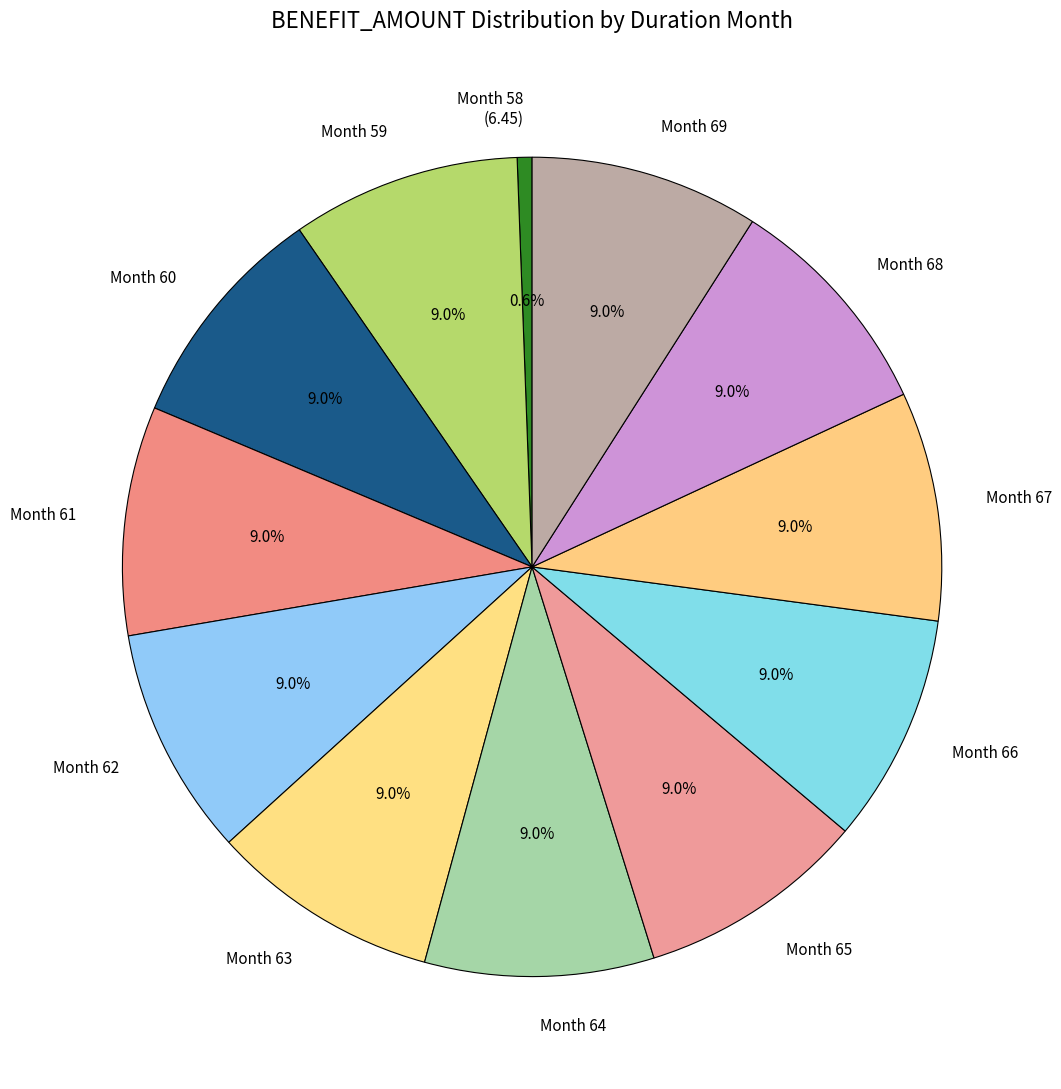

What is the total percentage of Month 69 and Month 67?

18.1%